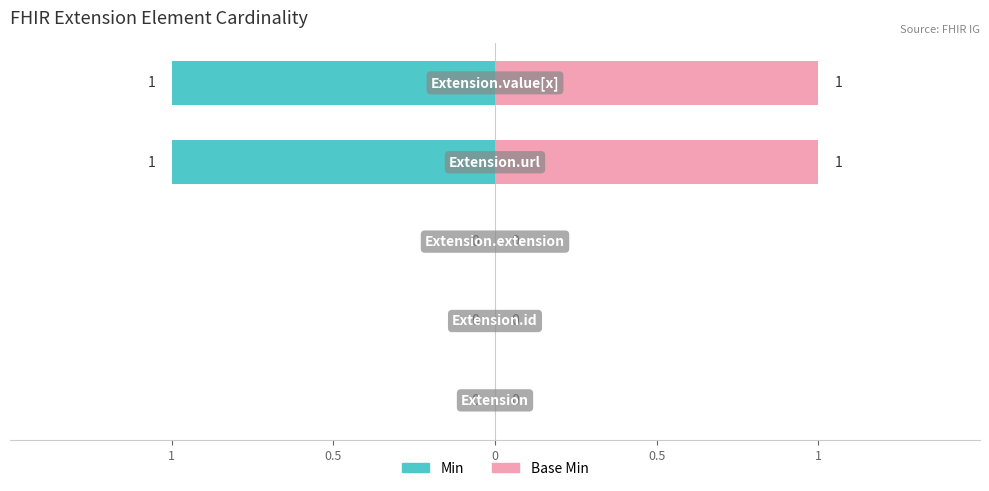

Which series has the widest spread of values?

Min